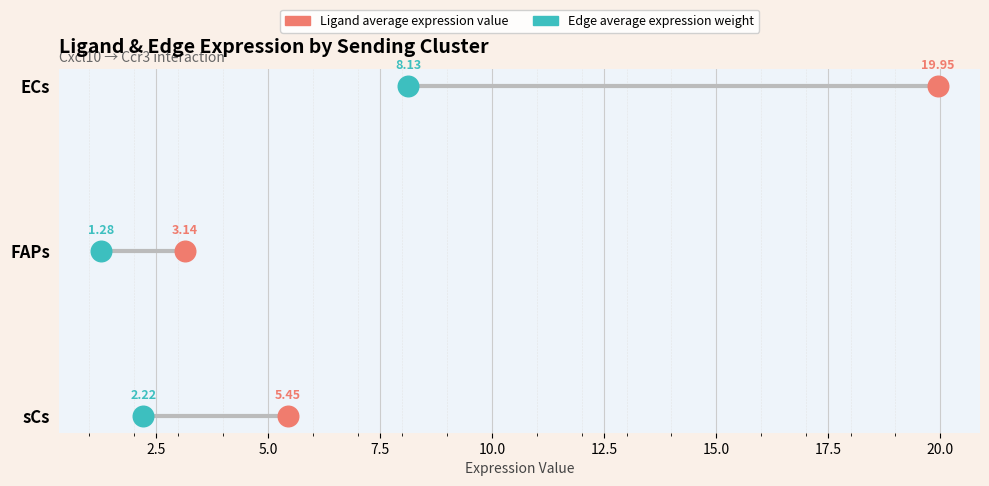

Which series has the largest Y range (max minus min)?

Ligand average expression value